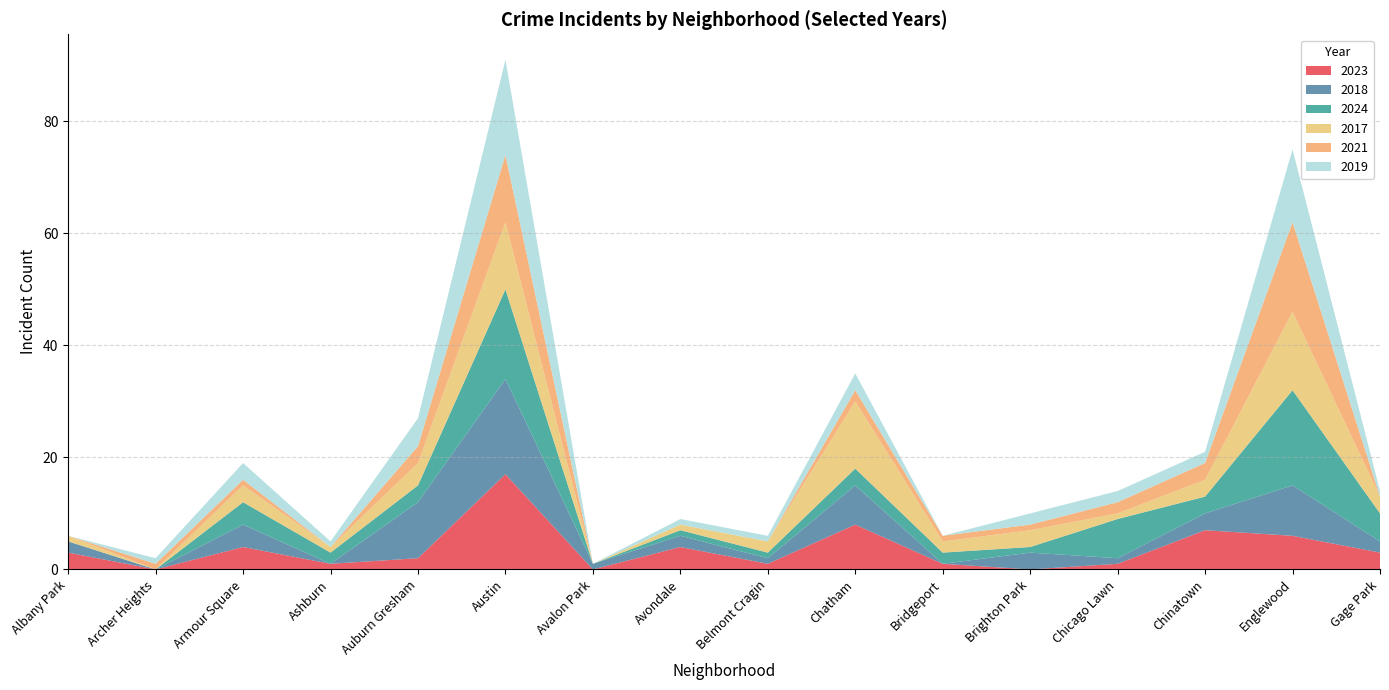

Reading left to right, what are all the values shown in this chart?

2023: 3	0	4	1	2	17	0	4	1	8	1	0	1	7	6	3
2018: 2	0	4	0	10	17	1	2	1	7	0	3	1	3	9	2
2024: 0	0	4	2	3	16	0	1	1	3	2	1	7	3	17	5
2017: 1	0	3	1	4	12	0	1	2	12	2	3	1	3	14	3
2021: 0	1	1	0	3	12	0	0	0	2	1	1	2	3	16	0
2019: 0	1	3	1	5	17	0	1	1	3	0	2	2	2	13	1